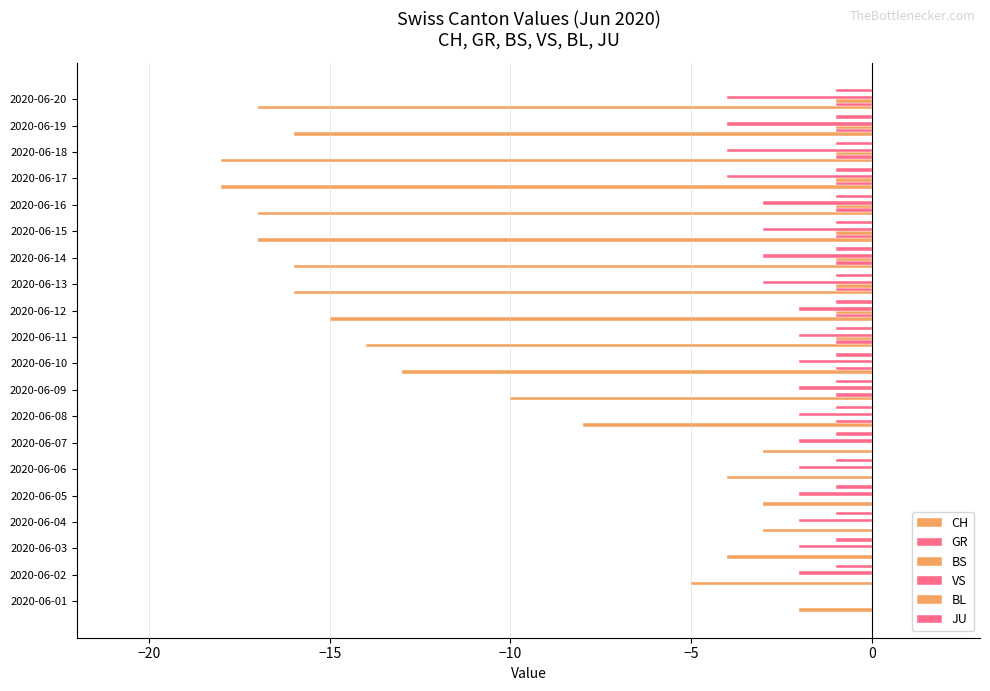

What is the value of the JU bar at the 6th from the left?

-1.0